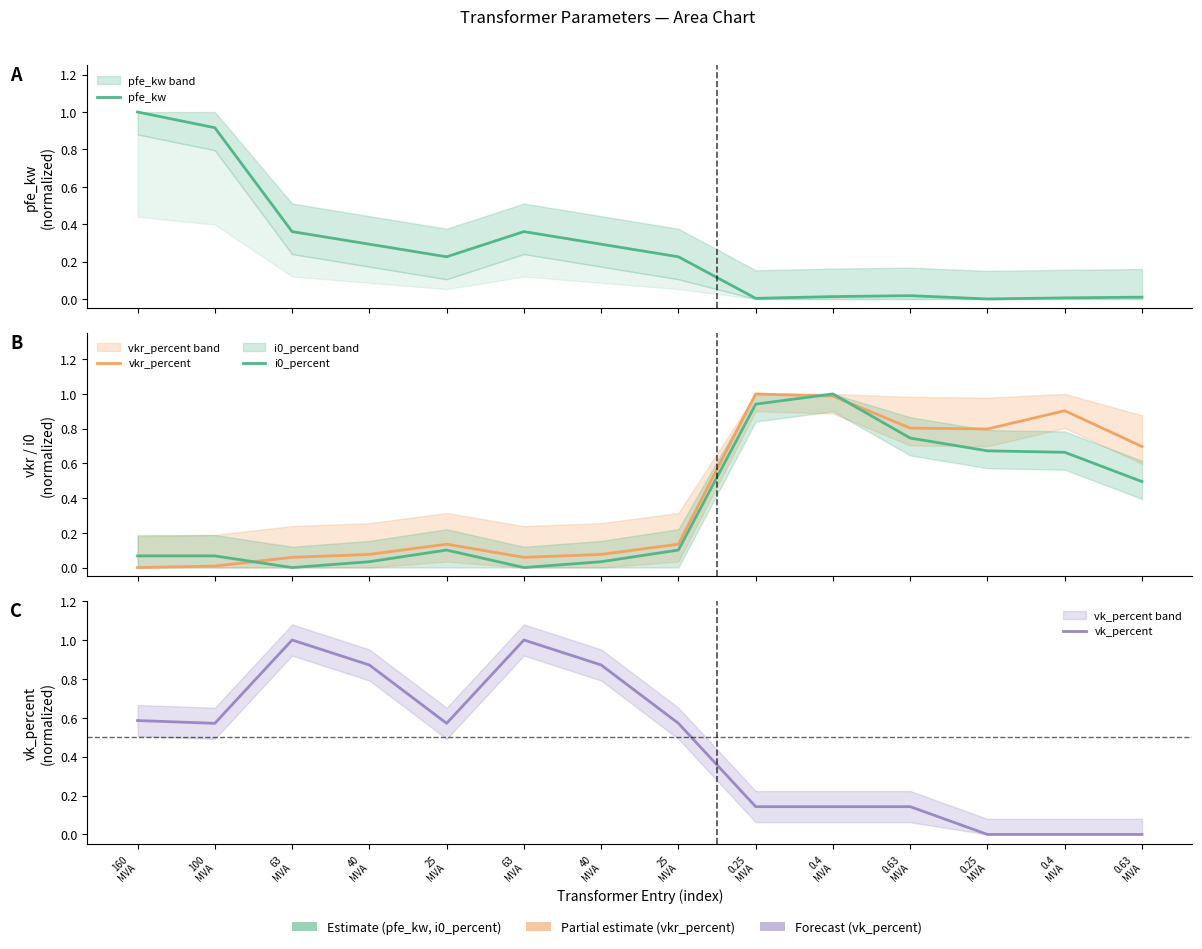

At which category is the sum across all series the highest?

0.4
MVA